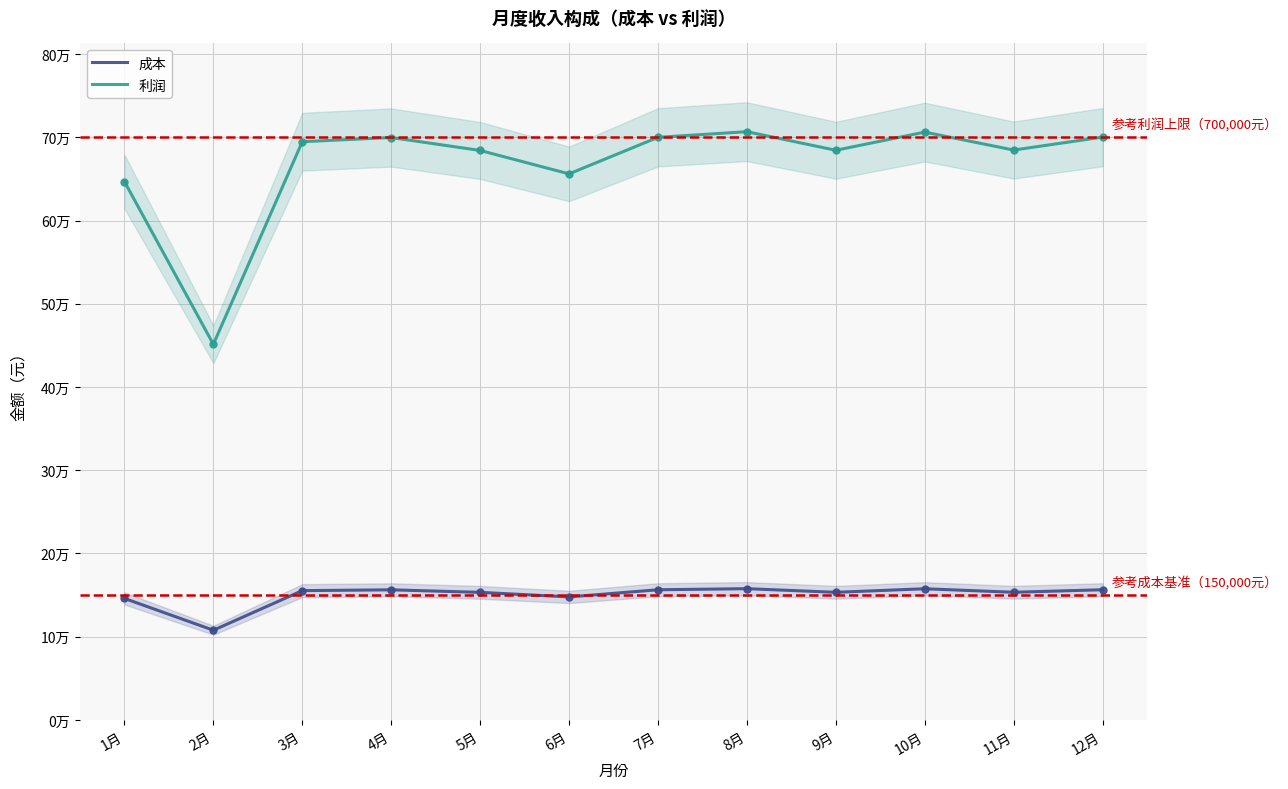

Reading left to right, what are all the values shown in this chart?

成本: 1月=145972.8	2月=107762.9	3月=155341.4	4月=156322.4	5月=153281.2	6月=147787.6	7月=156371.4	8月=157695.8	9月=153330.3	10月=157597.6	11月=153379.4	12月=156420.5
利润: 1月=646827.2	2月=451337.2	3月=694758.7	4月=699777.7	5月=684218.8	6月=656112.3	7月=700028.6	8月=706804.2	9月=684469.7	10月=706302.3	11月=684720.7	12月=700279.6